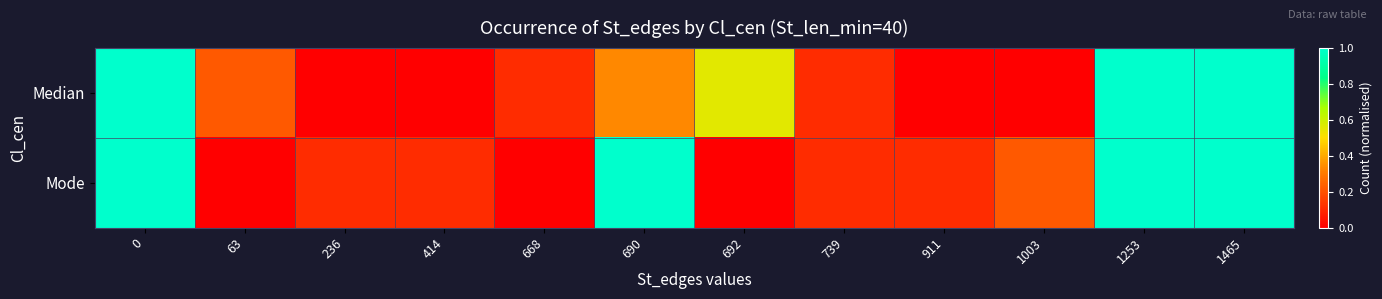

At how many categories does at least one series exceed 0?

12